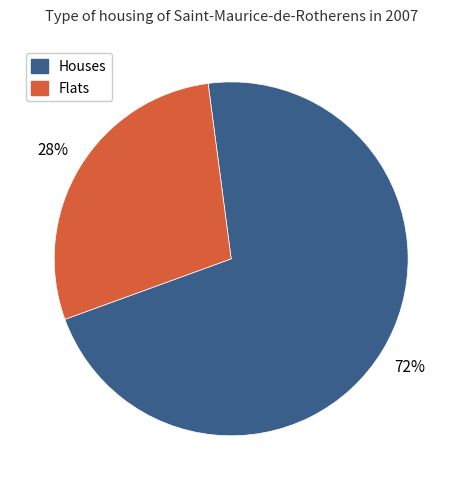

Does any single category account for the majority?

Yes